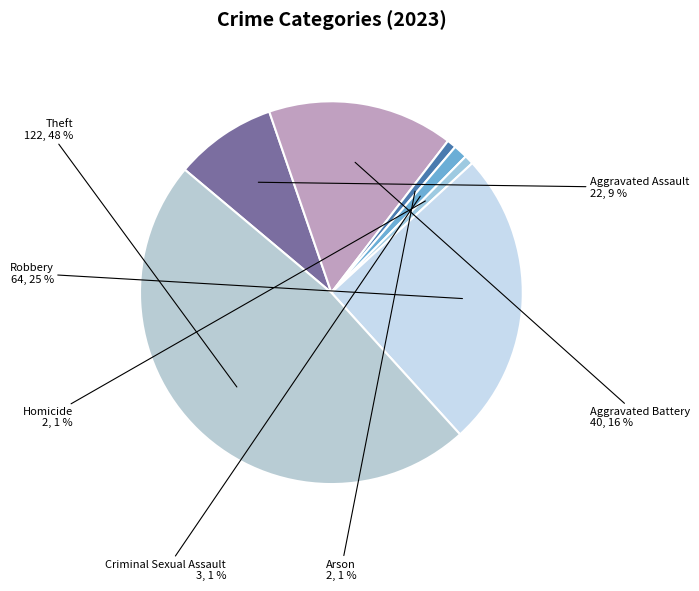

To the nearest percent, what is the difference between the largest and smallest slice percentages?

47%